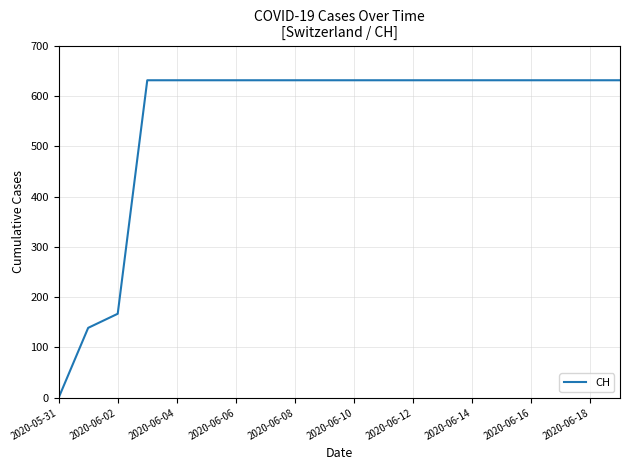

What is the greatest value displayed?

631